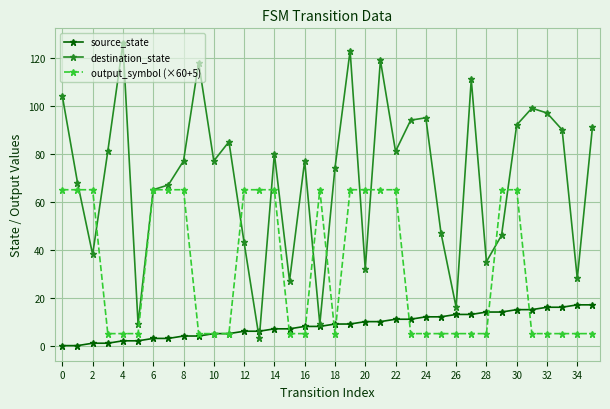

List the series in order of their overall mean, lowest first.

source_state, output_symbol (×60+5), destination_state